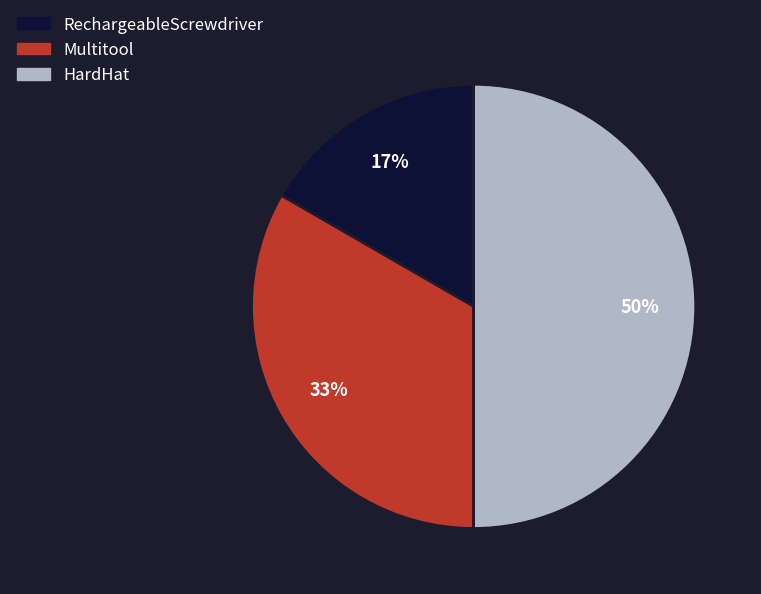

Which slice is the largest?

HardHat